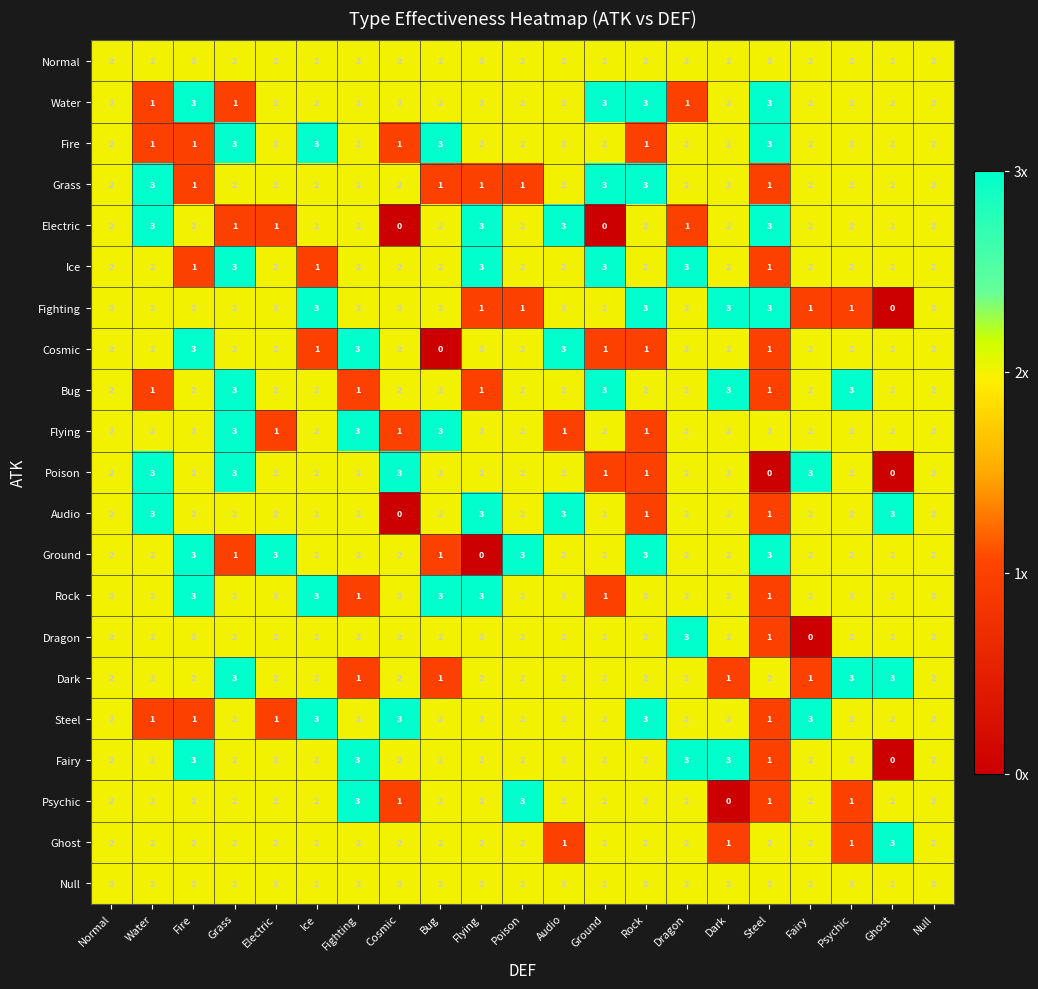

How many Audio values are between 2 and 3?

18